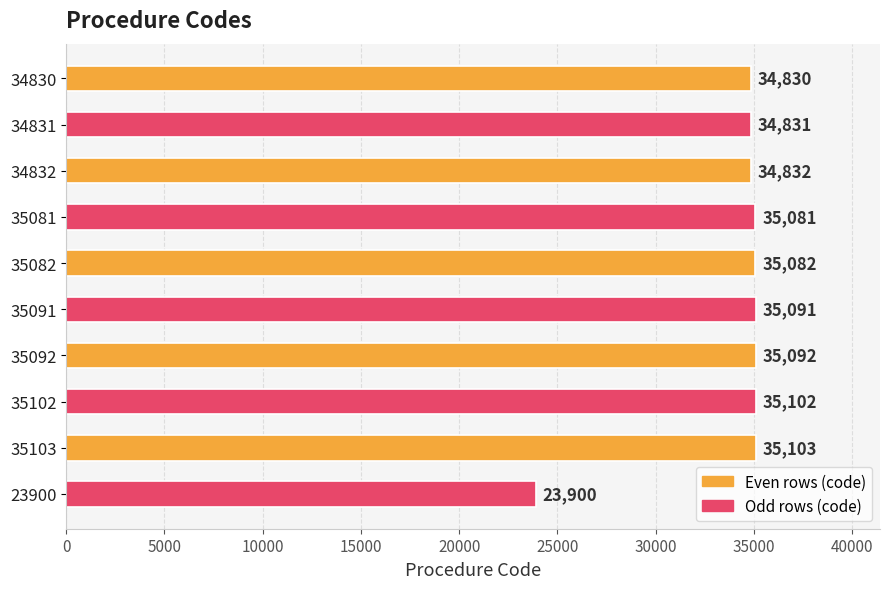

True or false: the data shows 23900 at 23900.

True